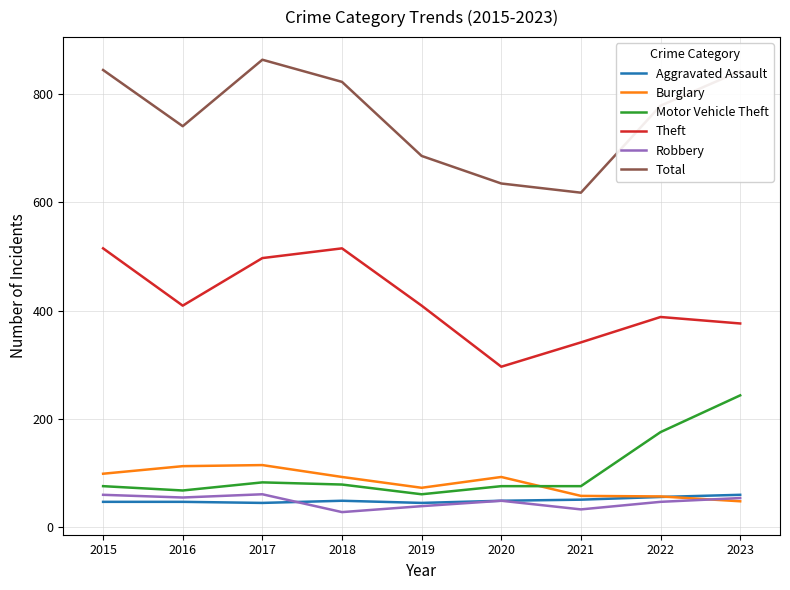

The Theft series shows 296 at 2020. True or false?

True